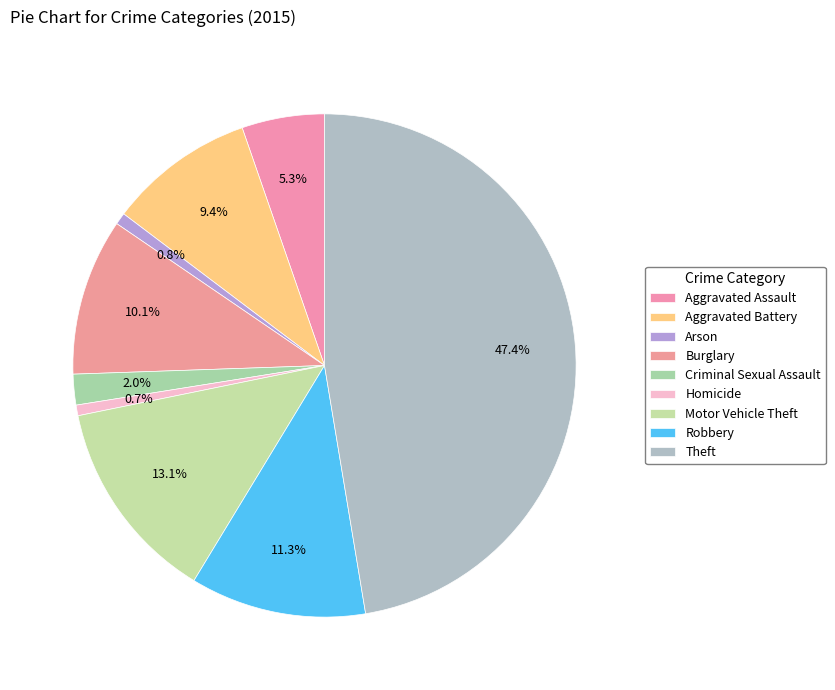

Is there a majority slice in this chart?

No